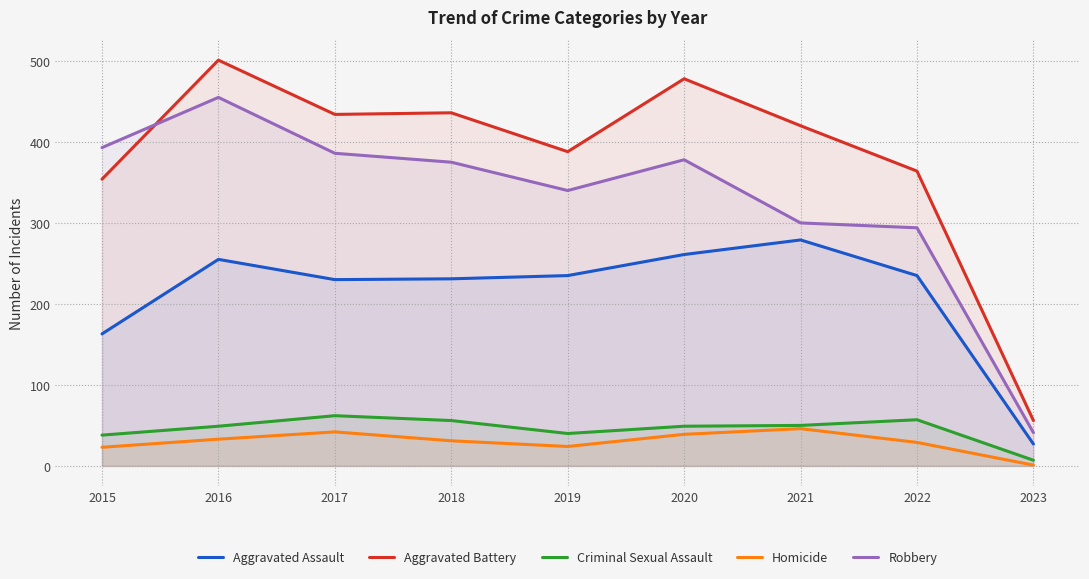

True or false: Robbery and Homicide intersect in this chart.

False